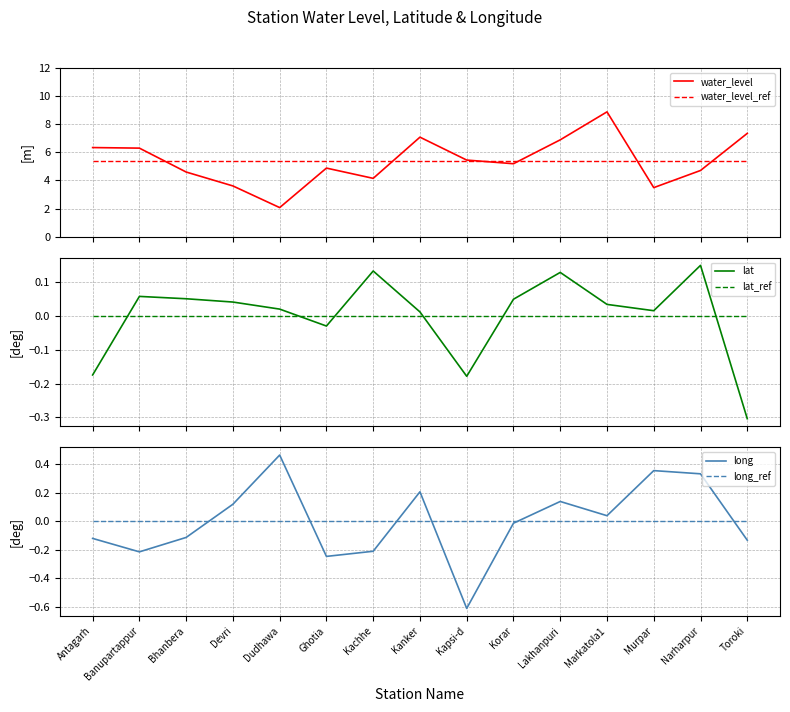

How many values in long are below zero?

8